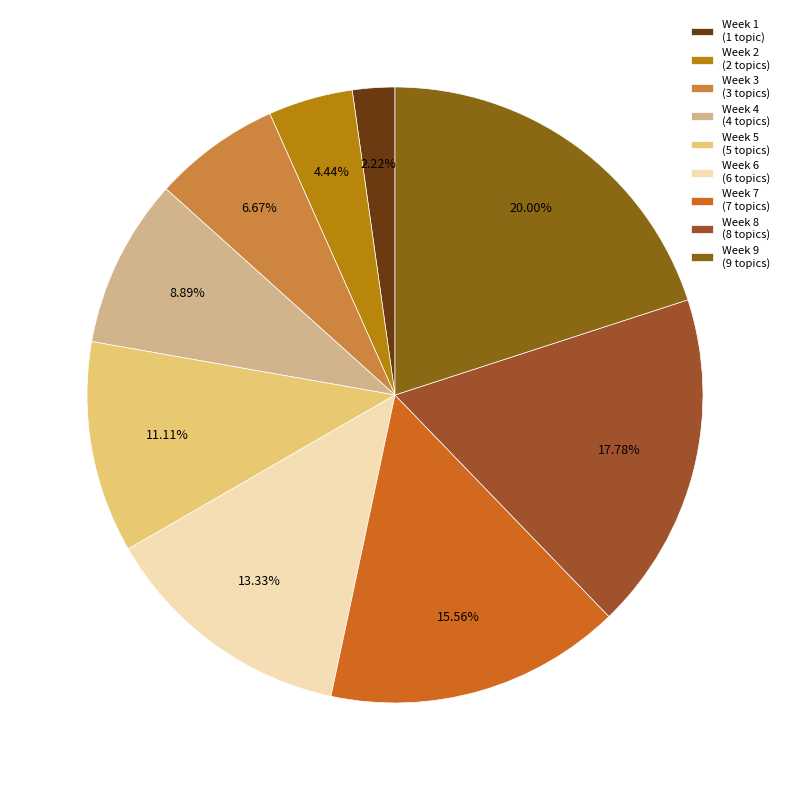

Count the number of slices in the pie.

9